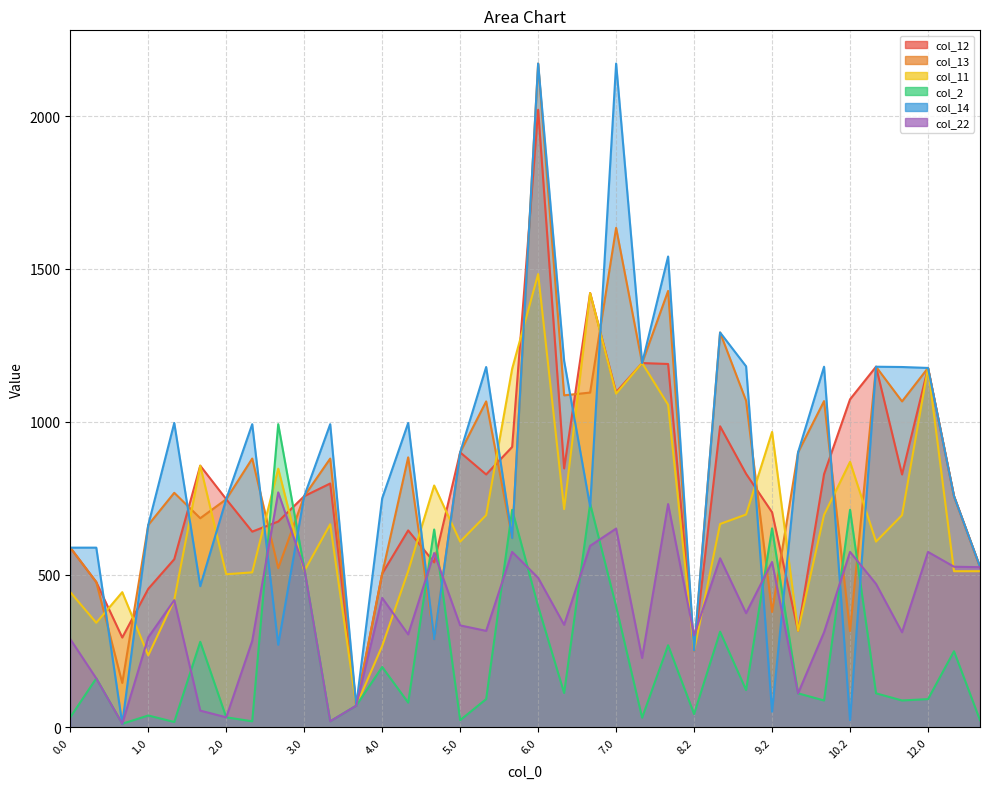

What are all the series names shown in the legend?

col_12, col_13, col_11, col_2, col_14, col_22